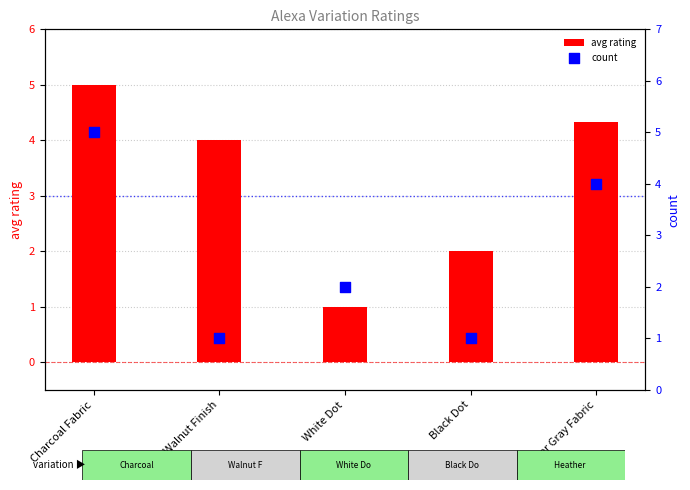

At which category is the sum across all series the highest?

Charcoal Fabric